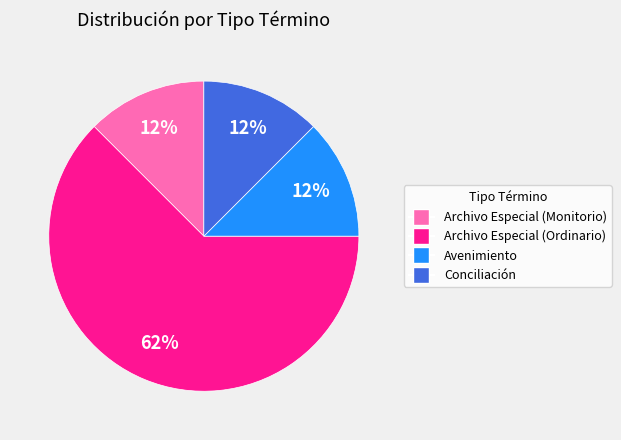

What is the majority slice?

Archivo Especial (Ordinario)